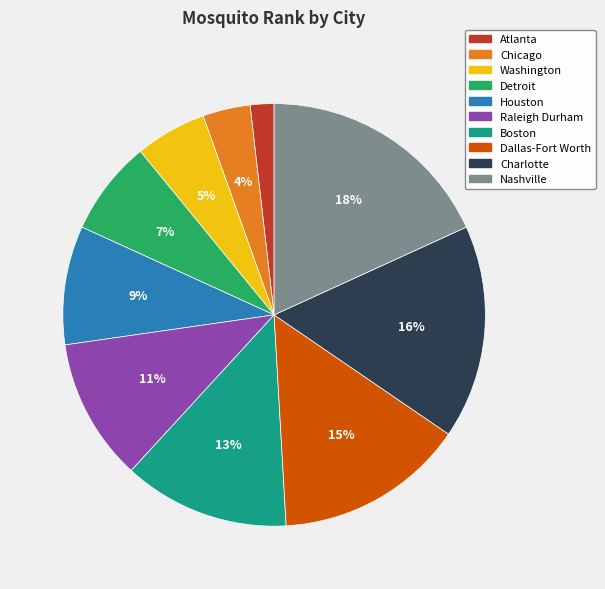

To the nearest percent, what is the average slice percentage?

10%